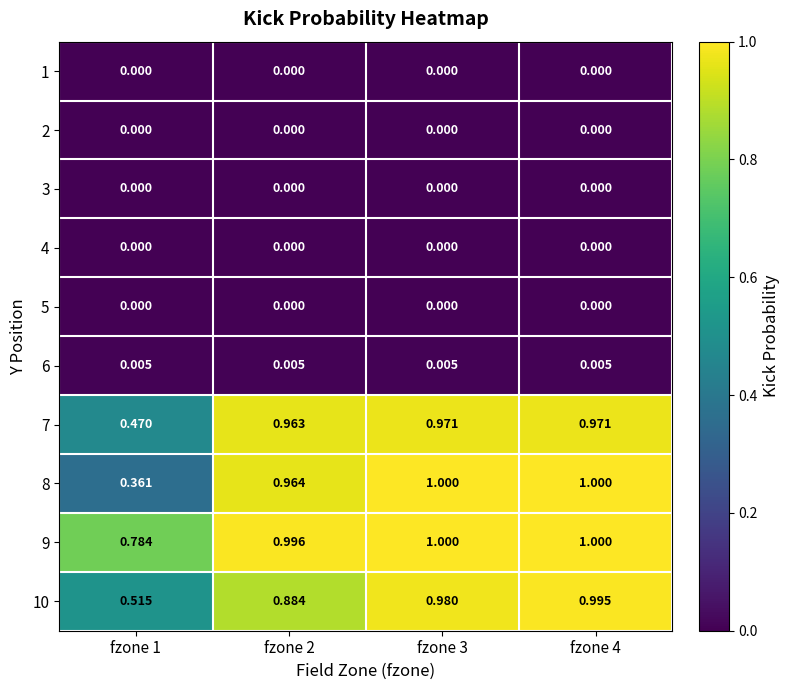

Is the value of 8 at fzone 4 greater than the value of 3 at fzone 1?

Yes